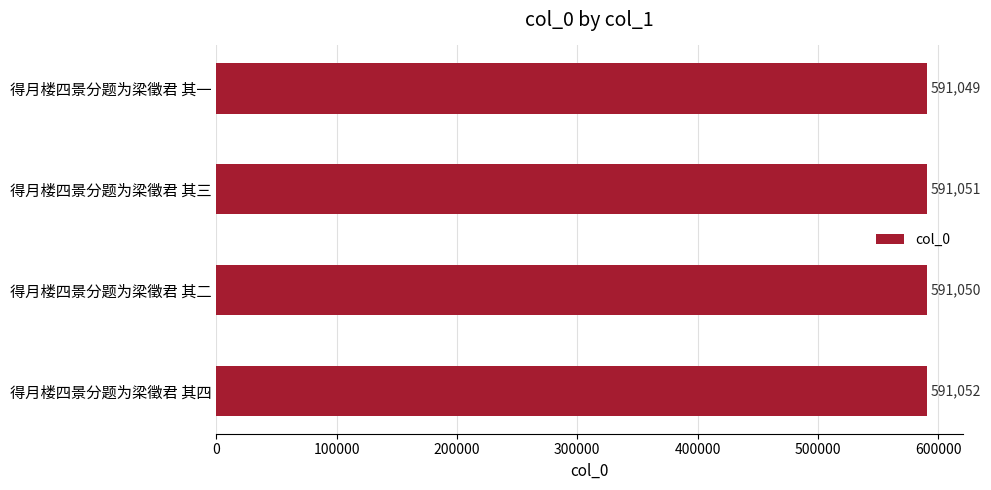

Is it true that the value at 得月楼四景分题为梁徵君 其四 is 968829?

False